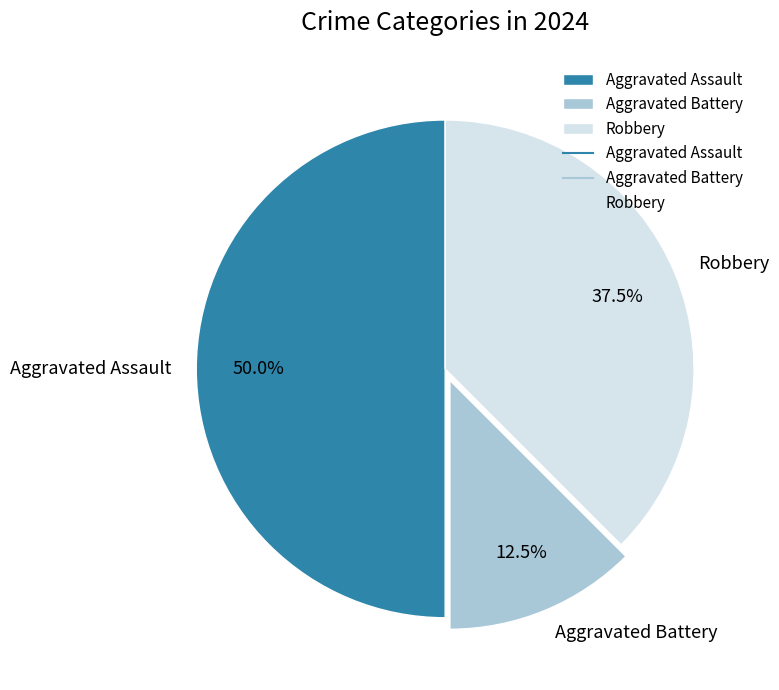

Is Aggravated Battery the majority of the pie?

No